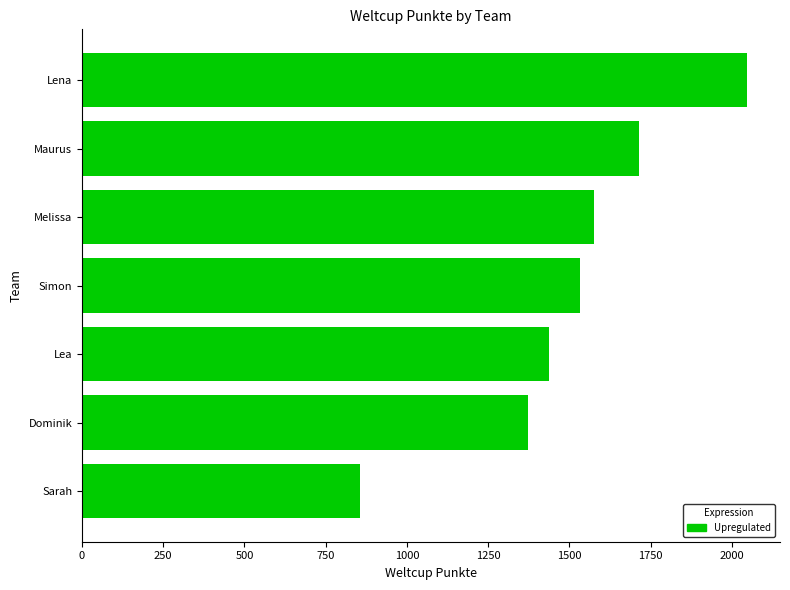

Rank the categories by value from highest to lowest.

Lena, Maurus, Melissa, Simon, Lea, Dominik, Sarah